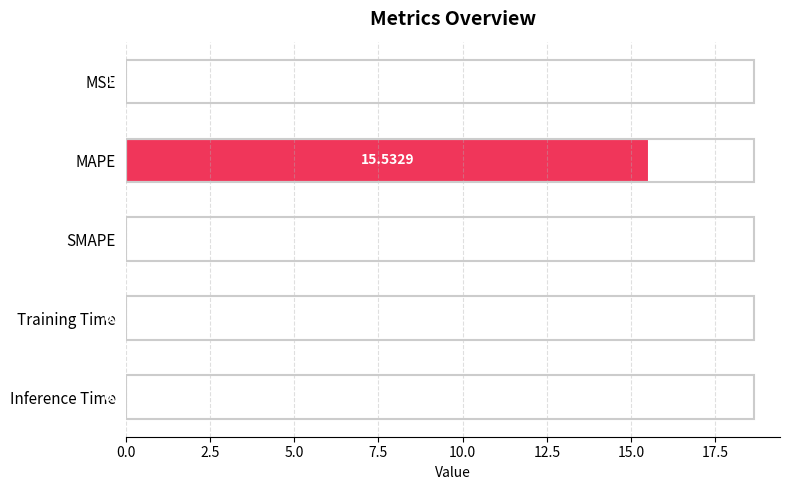

At which category does the chart reach its peak across all series?

MAPE